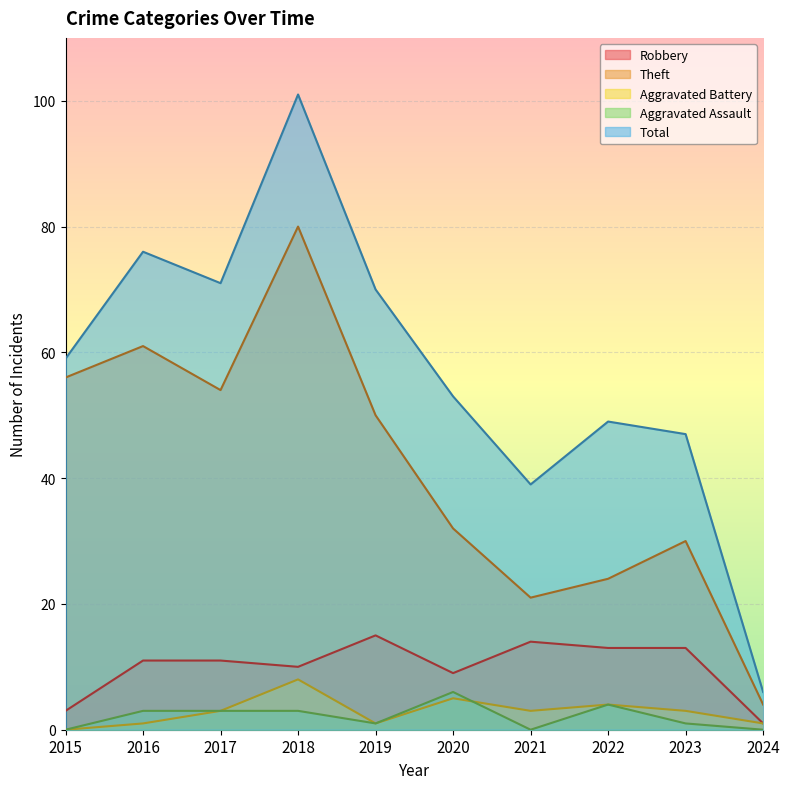

What is the greatest value displayed?

101